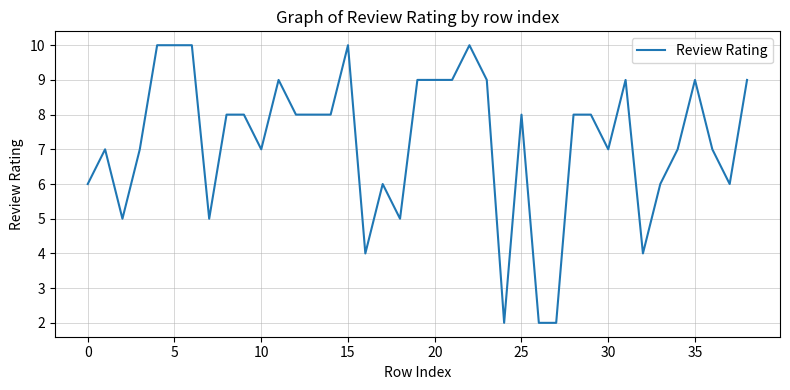

What is the average value?

7